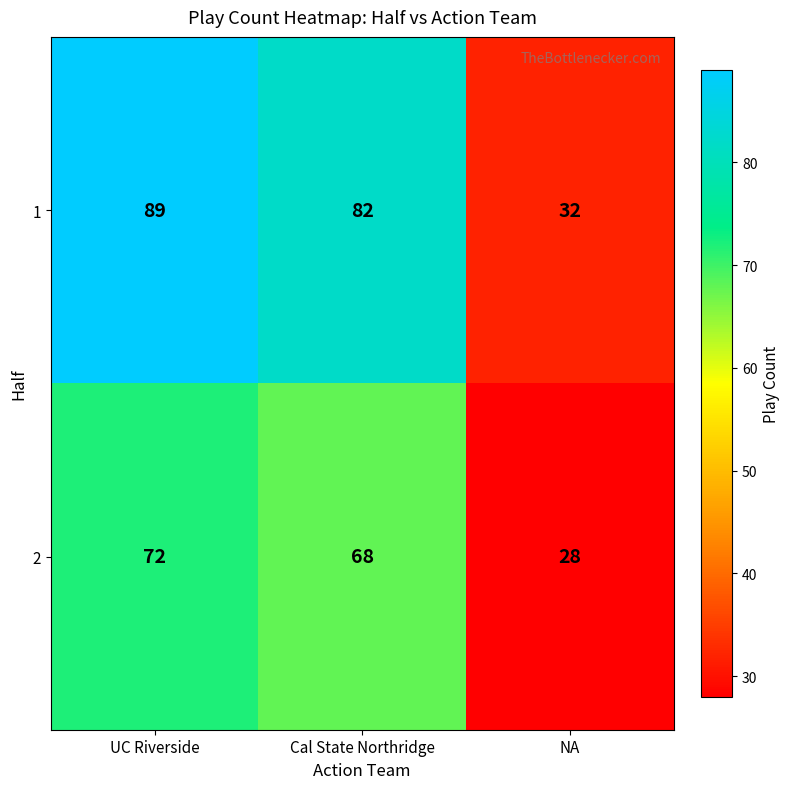

What value does the 2 series have at UC Riverside?

72